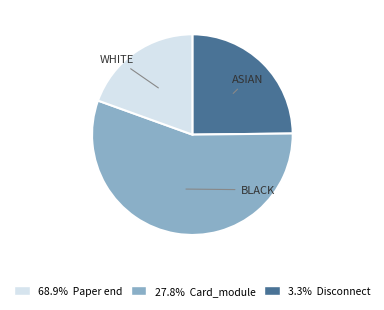

Does any single category account for the majority?

Yes